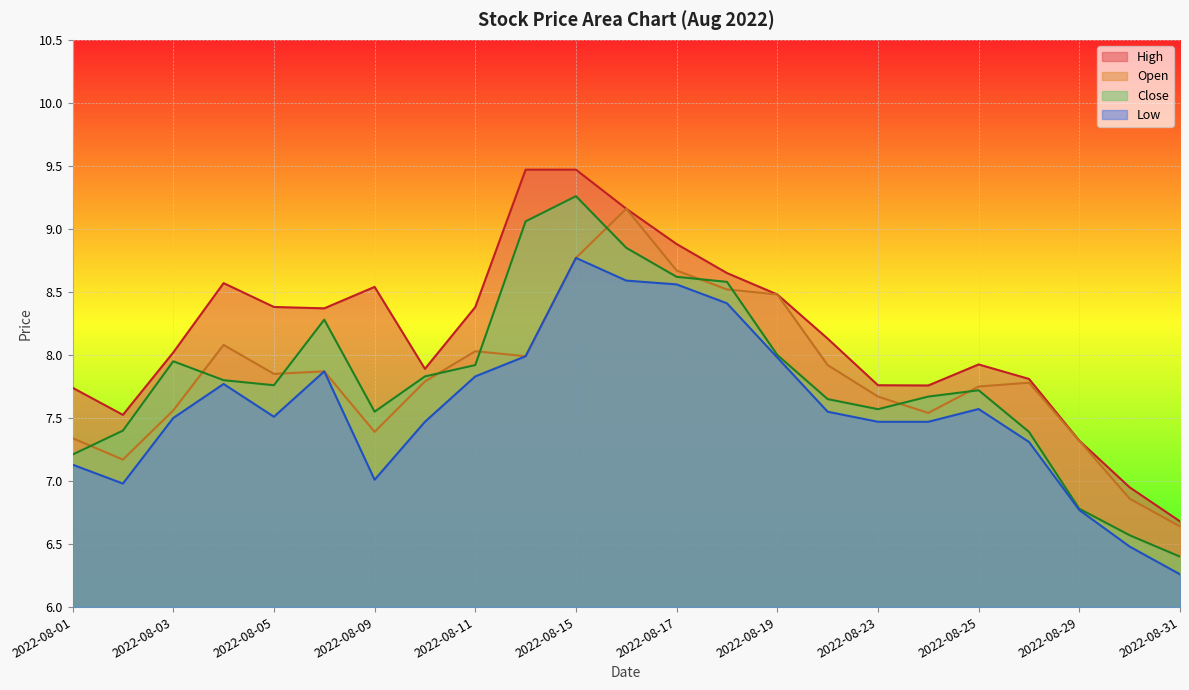

The Open series shows 1.7 at 2022-08-01. True or false?

False